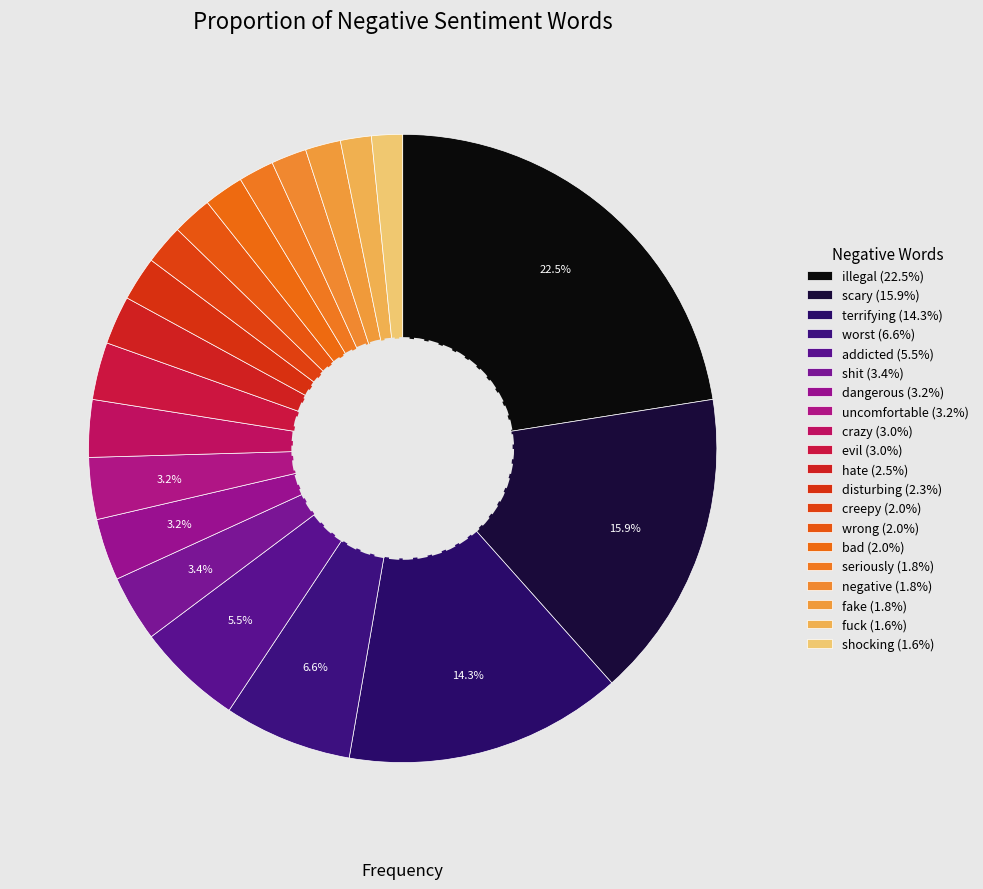

Rank the categories by value from highest to lowest.

illegal, scary, terrifying, worst, addicted, shit, dangerous, uncomfortable, crazy, evil, hate, disturbing, creepy, wrong, bad, seriously, negative, fake, fuck, shocking